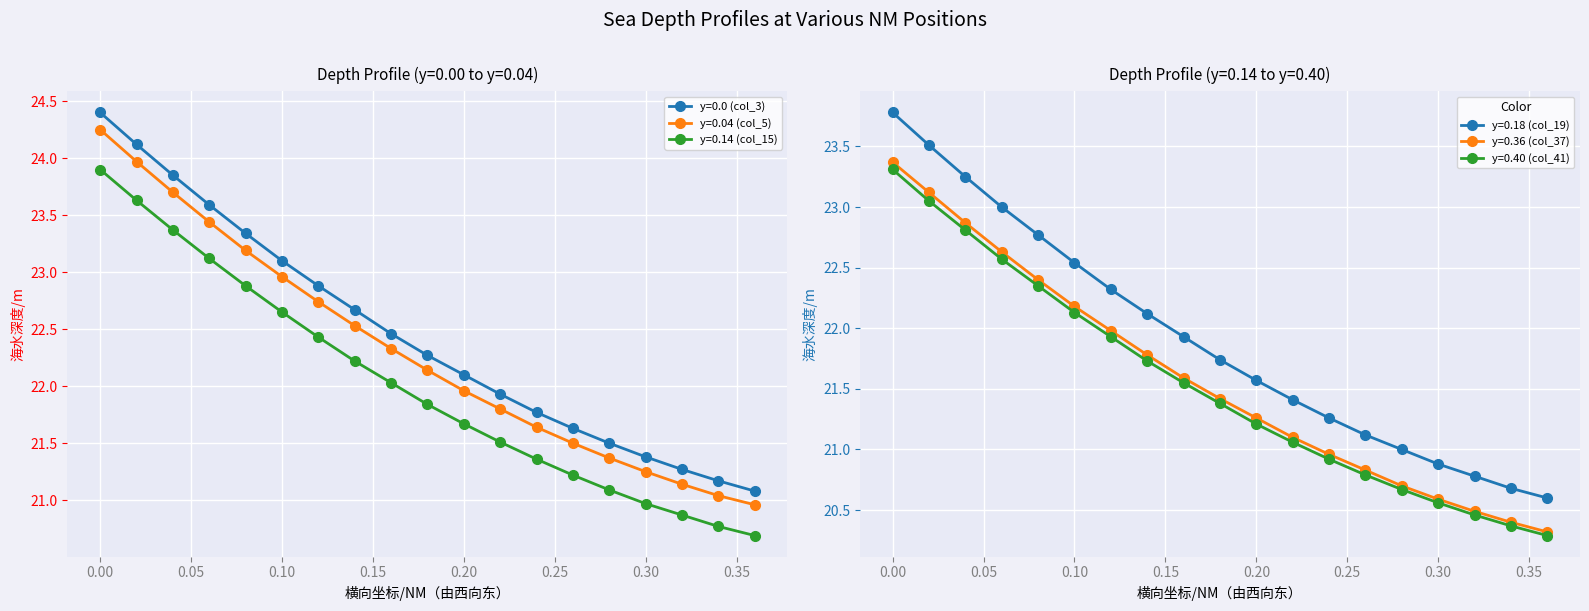

True or false: y=0.14 (col_15) has a value of 36.8 at 0.24.

False